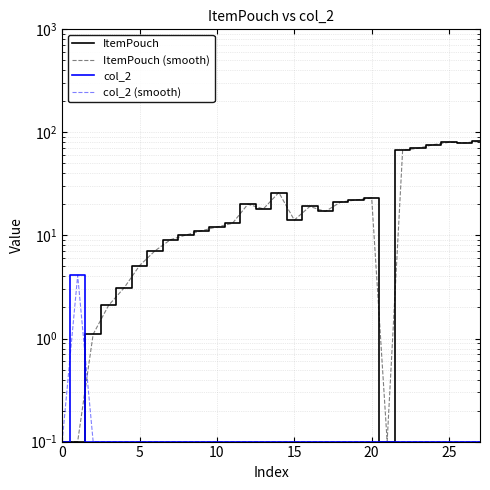

Where is ItemPouch (smooth) nearest to the value 41?

14